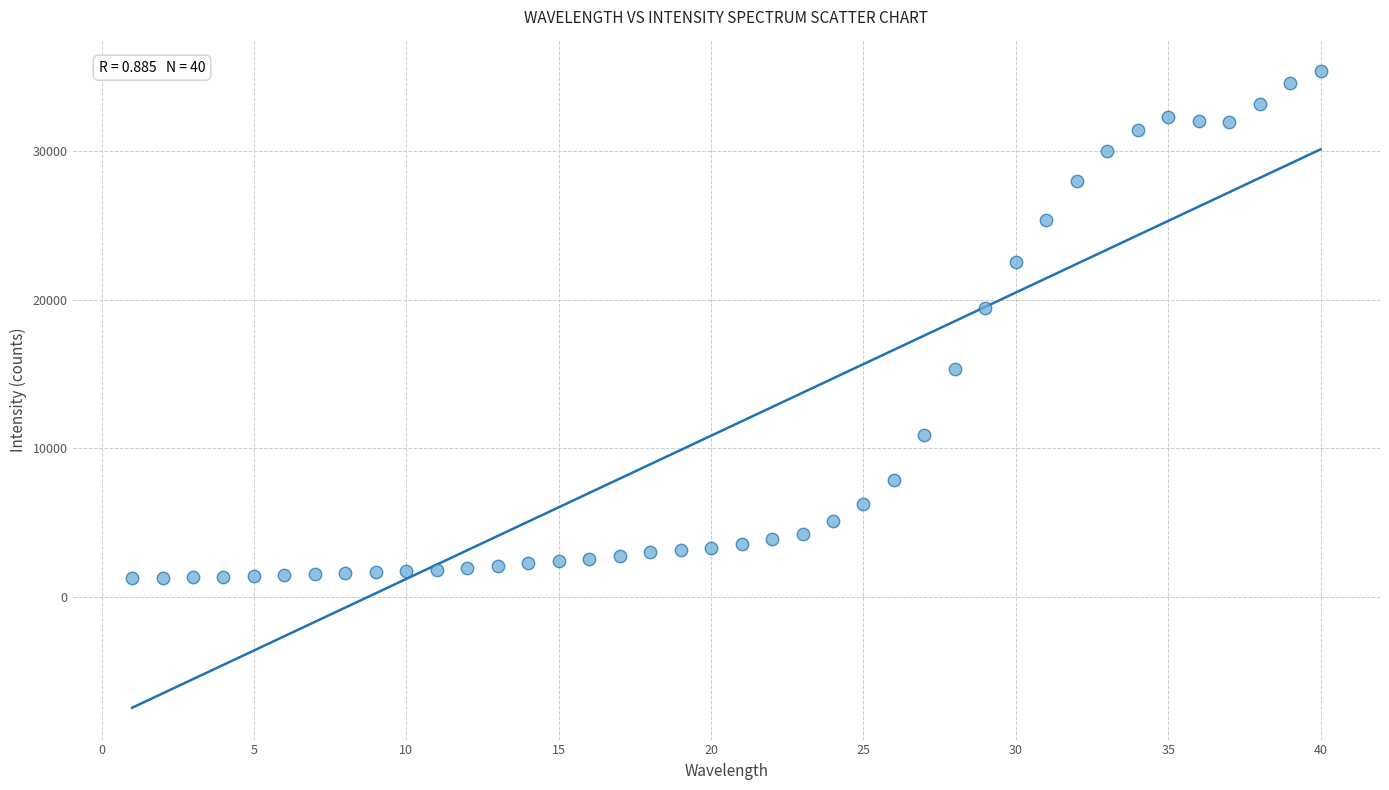

What is the range of Y values (max minus min)?

34072